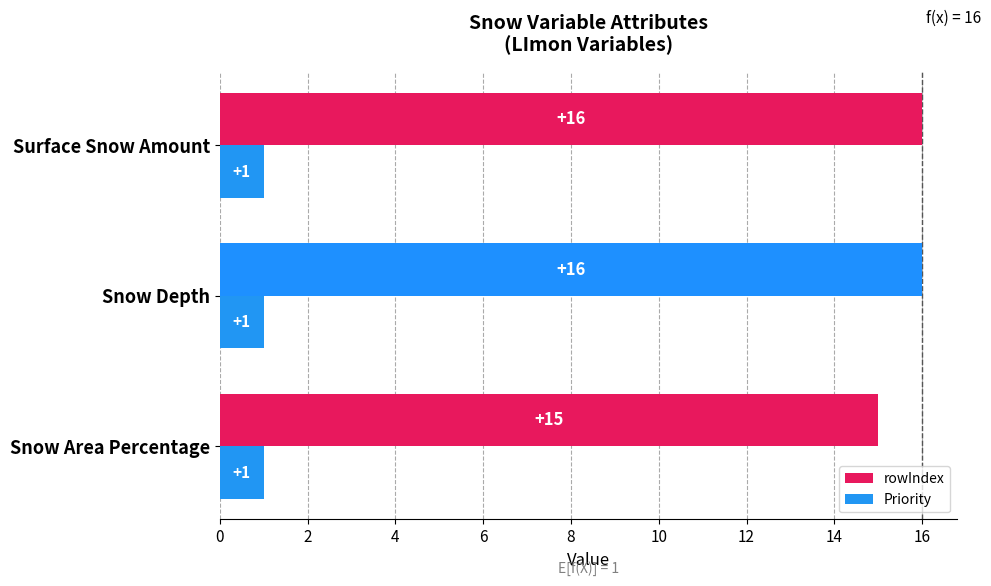

What is the minimum value for Priority?

1